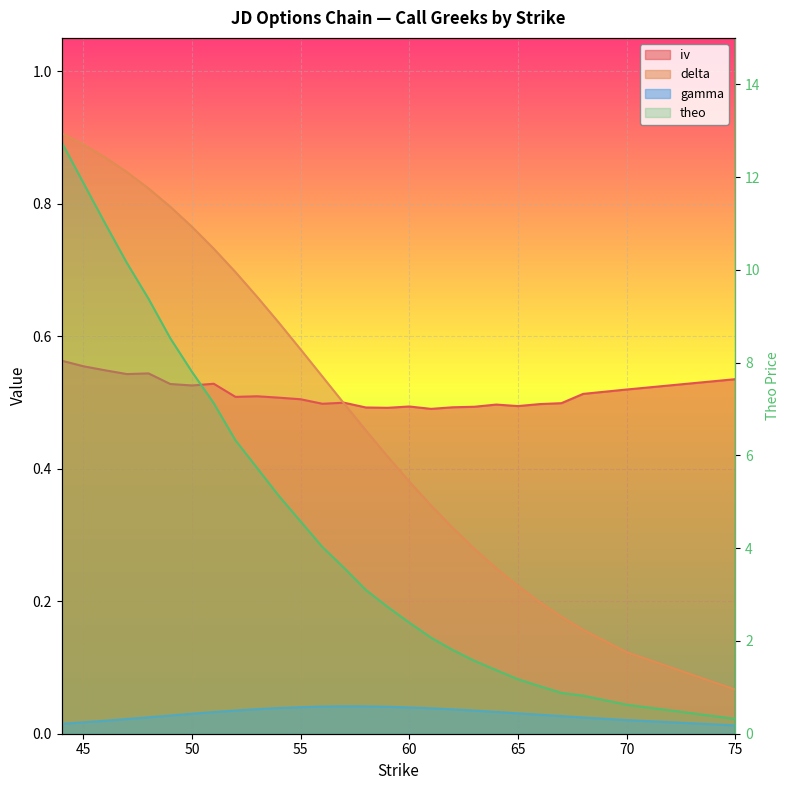

The value of theo at 64 is 0.3. True or false?

False